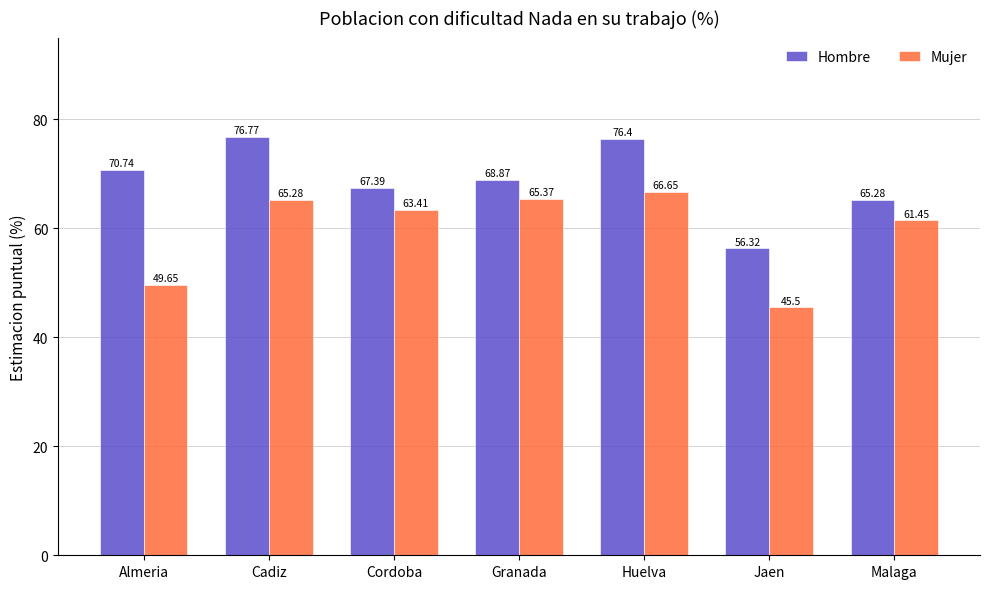

What position from the right is Cordoba?

5